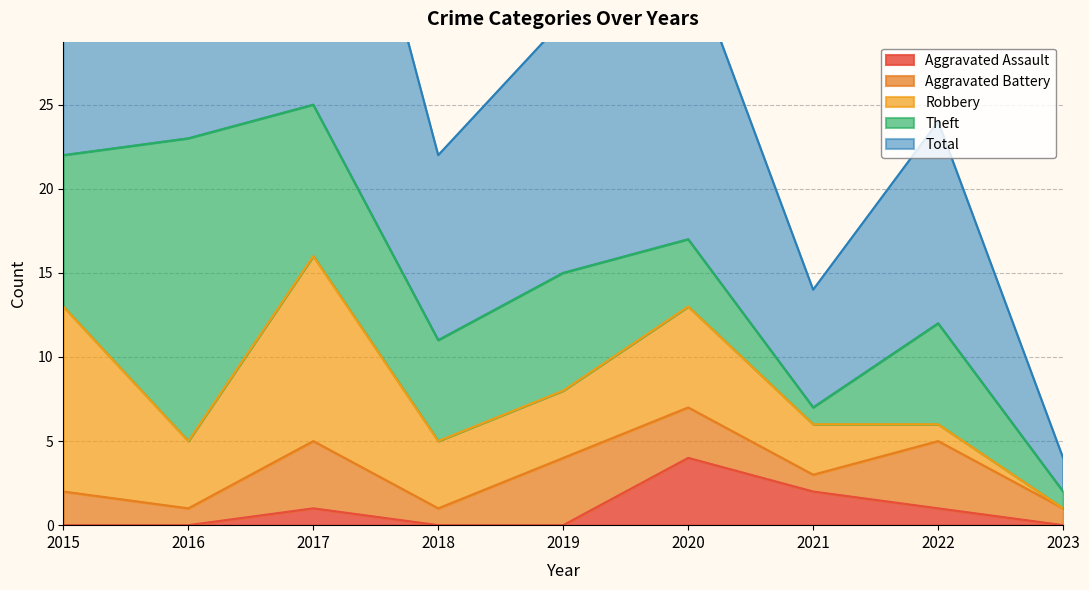

Is the value of Aggravated Battery at 2023 greater than the value of Robbery at 2020?

No